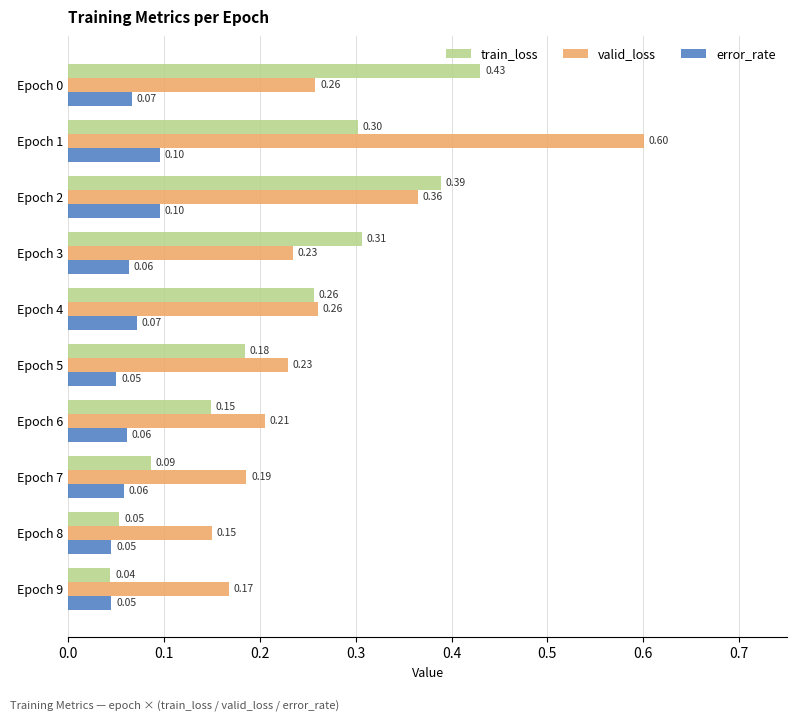

What is the difference between the highest and lowest values at Epoch 2?

0.3